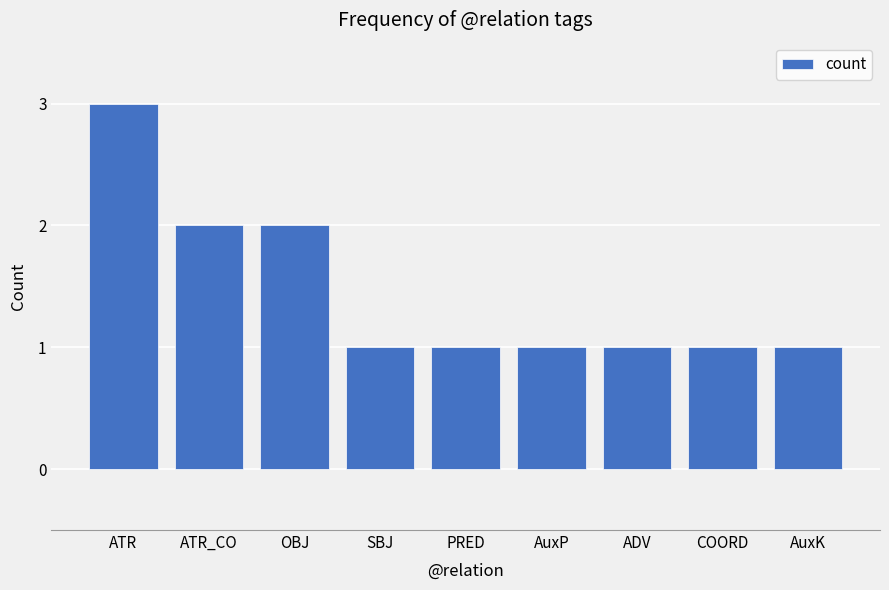

Read the value at SBJ.

1